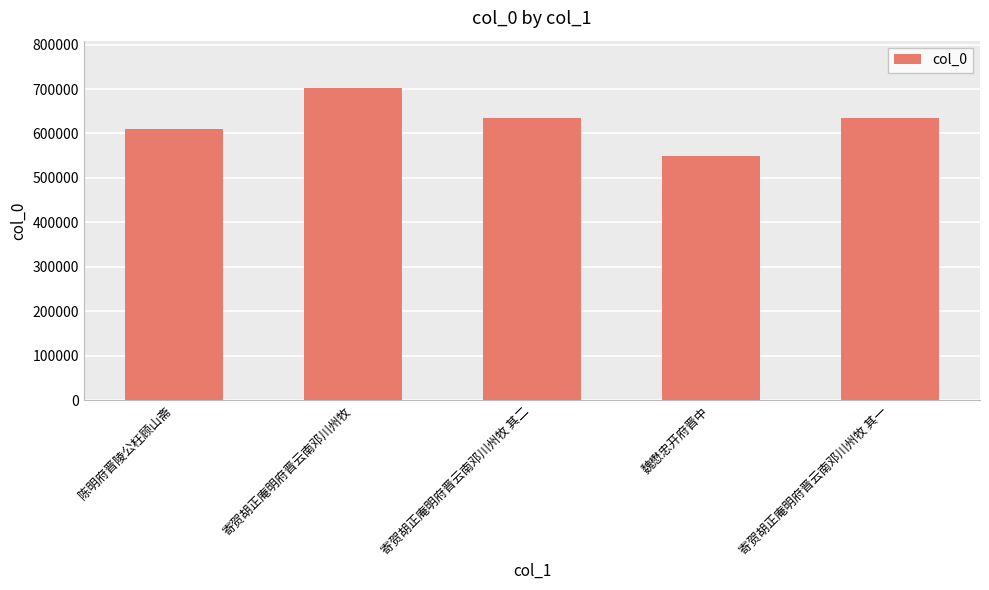

Which category has the highest value across all series?

寄贺胡正庵明府晋云南邓川州牧